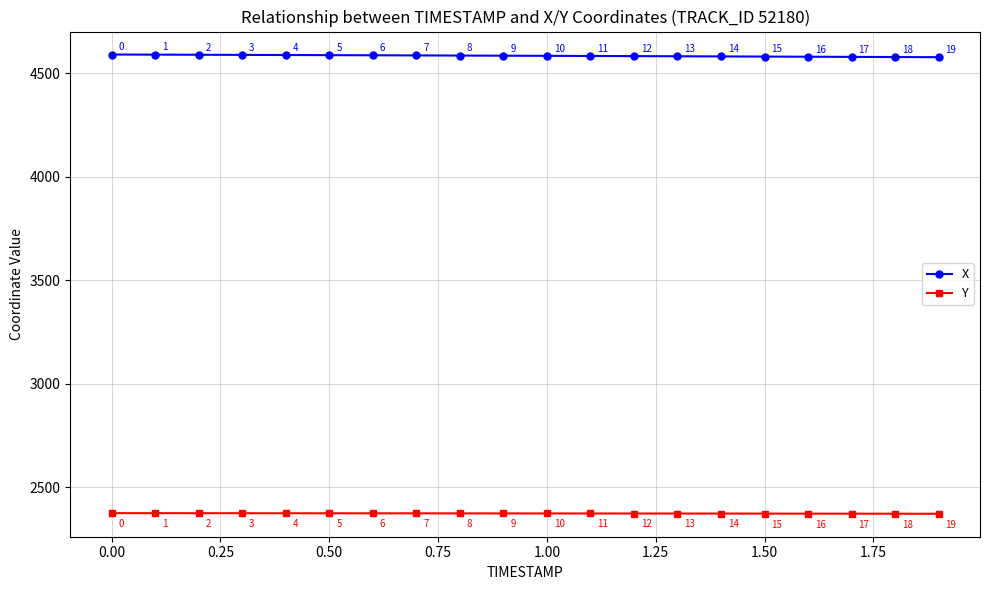

True or false: X and Y cross at least once.

False